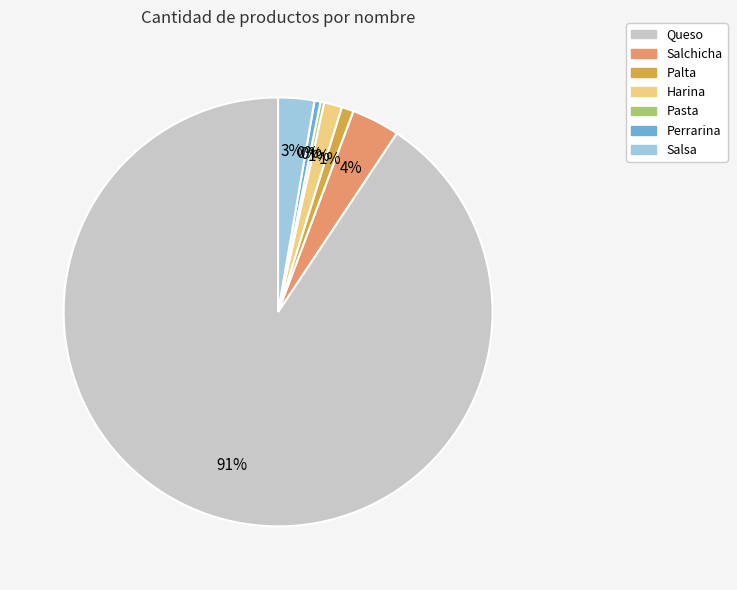

Between Harina and Salsa, which is larger?

Salsa